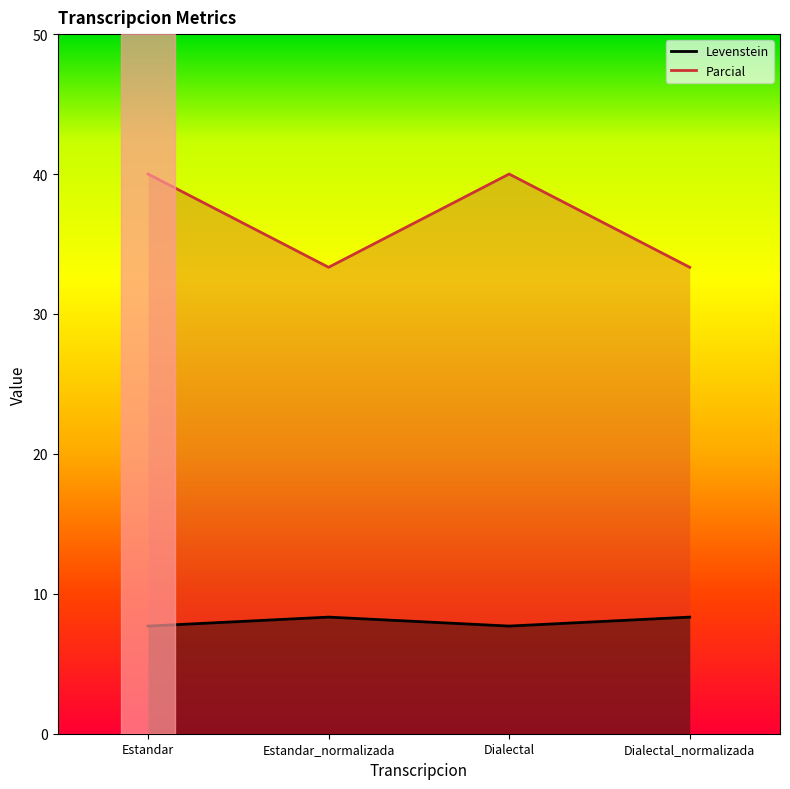

What position from the left is Dialectal_normalizada?

4